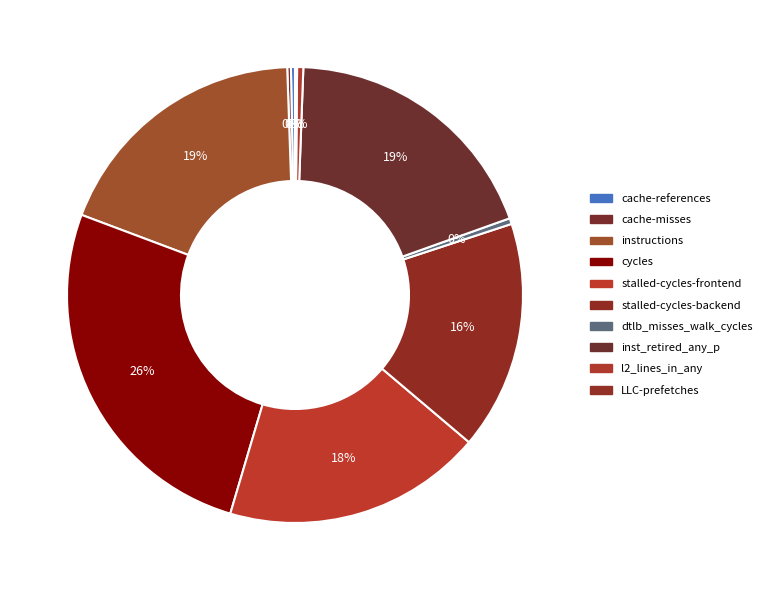

What percentage is NOT represented by LLC-prefetches?

99.9%